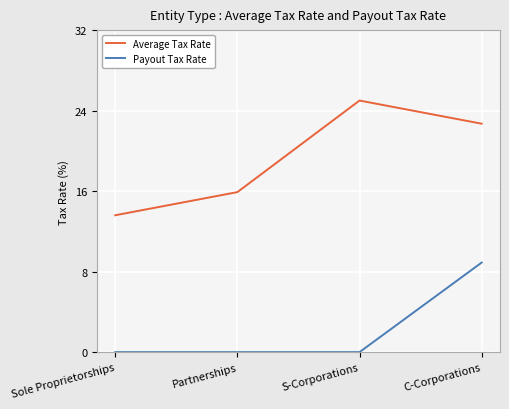

True or false: Payout Tax Rate and Average Tax Rate cross at least once.

False